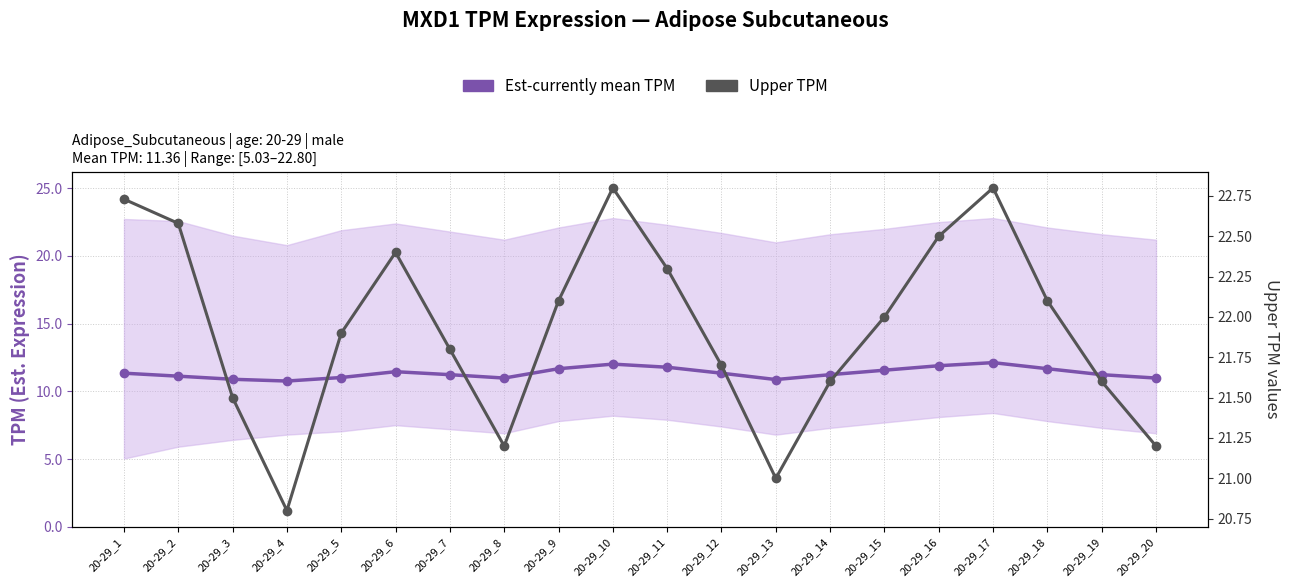

At which category is the sum across all series the highest?

20-29_17